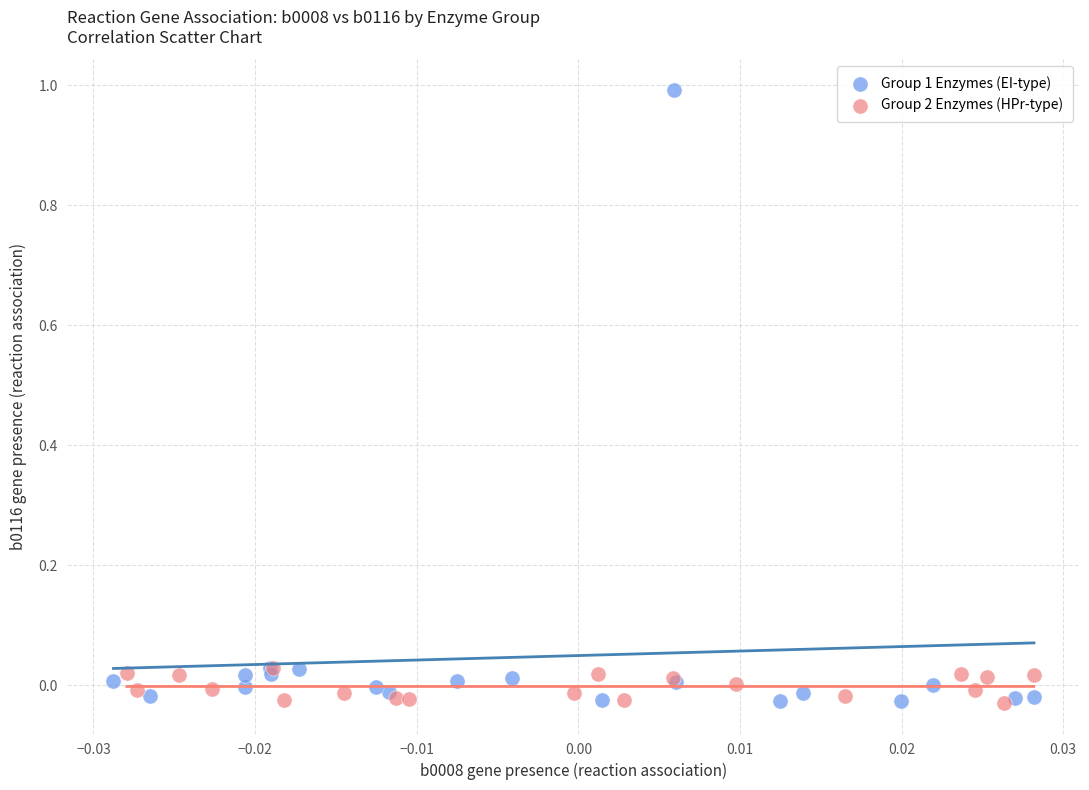

What are all the series names shown in the legend?

Group 1 Enzymes (EI-type), Group 2 Enzymes (HPr-type)